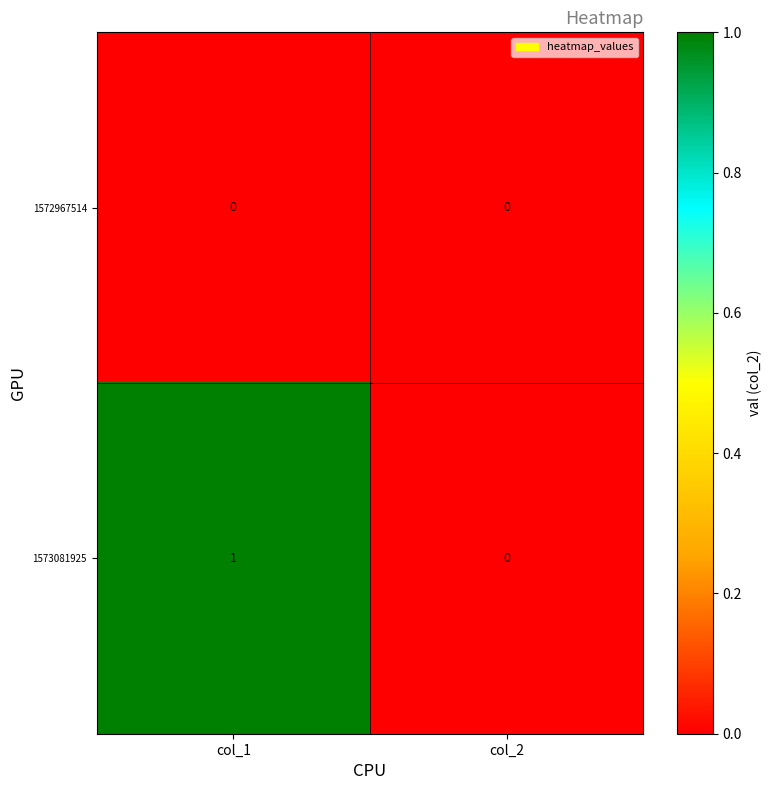

Which category has the highest value across all series?

col_1